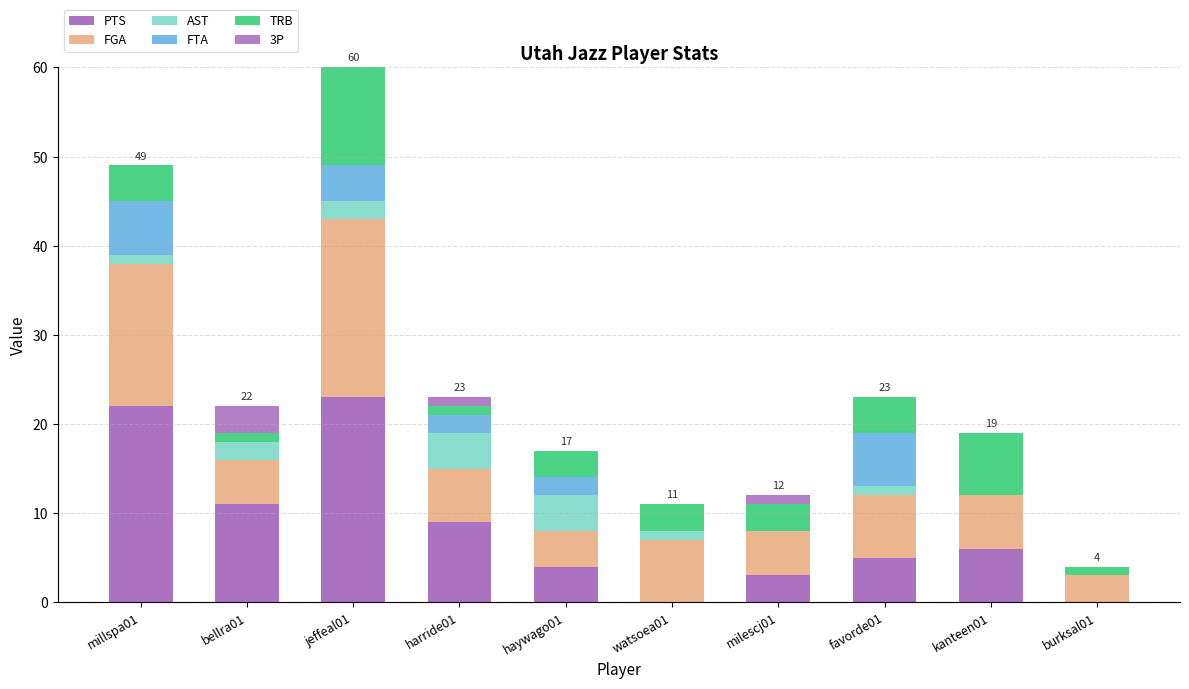

What position from the right is jeffeal01?

8